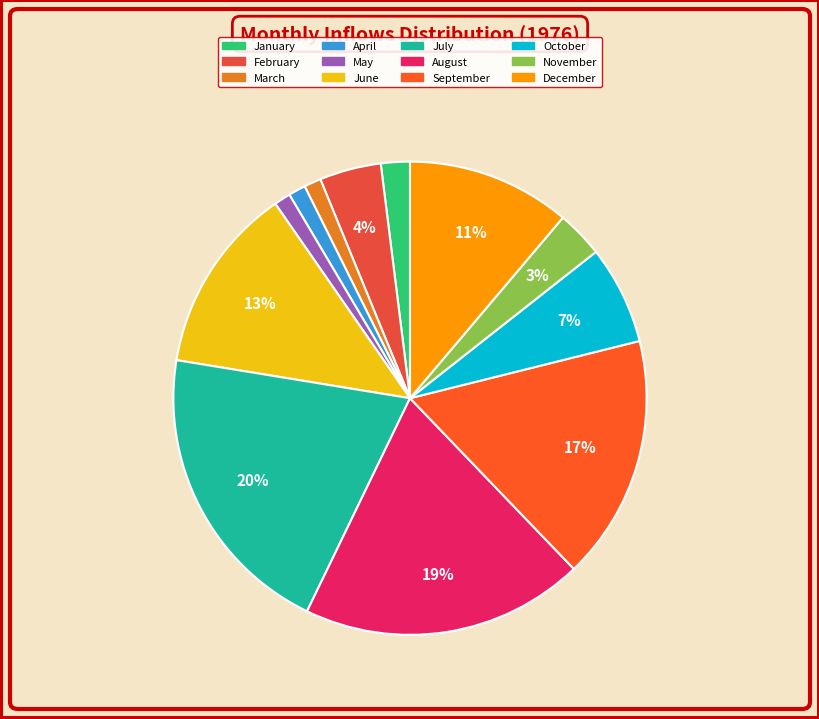

Count the number of slices in the pie.

12